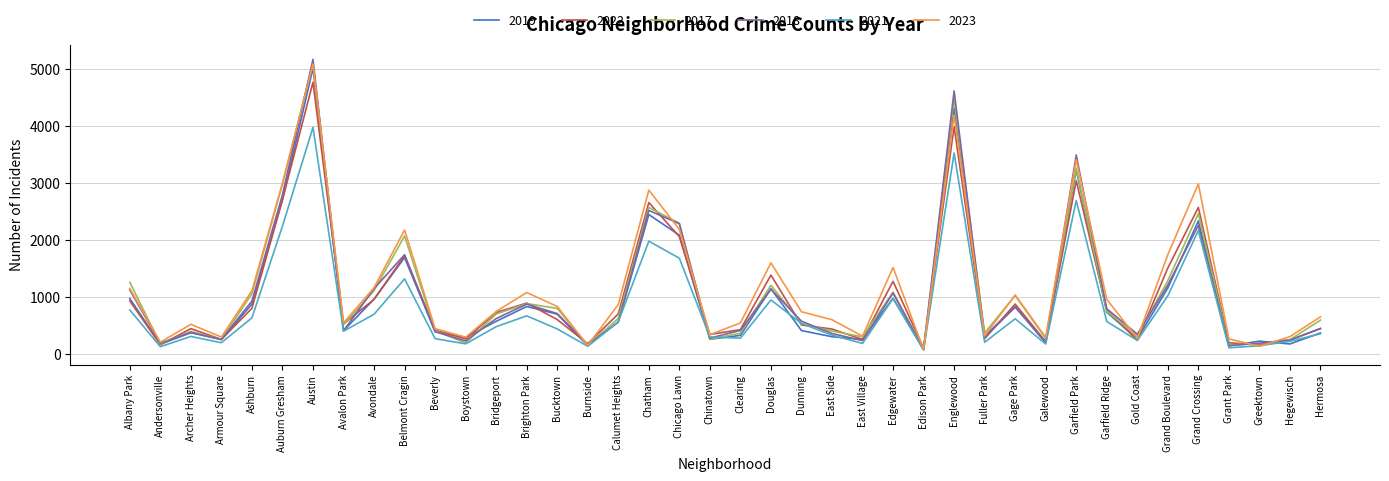

Where is 2023 nearest to the value 2576?

Chatham